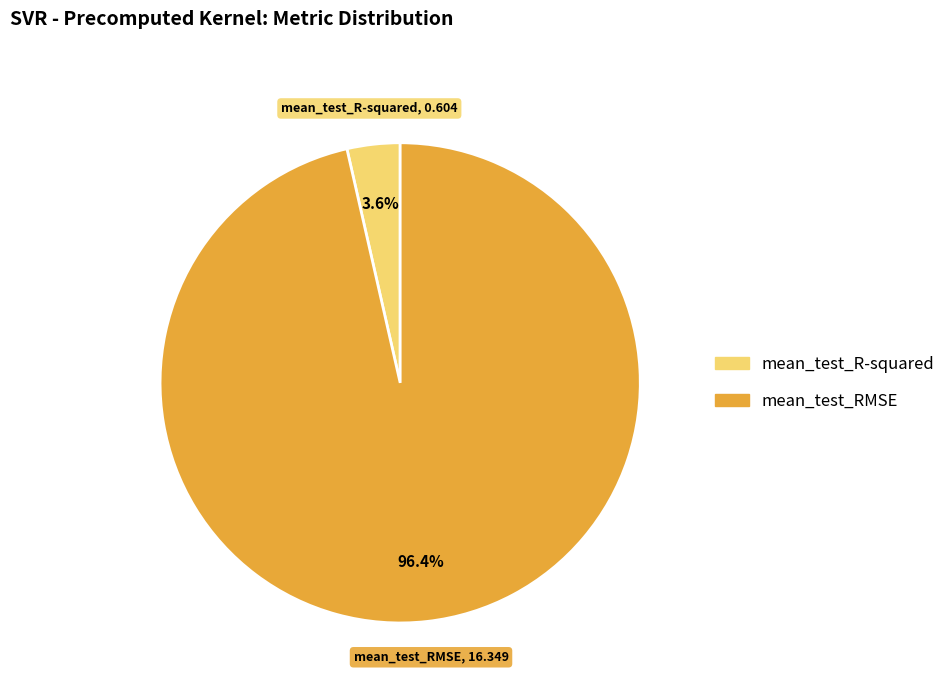

Rank the categories by value from highest to lowest.

mean_test_RMSE, mean_test_R-squared